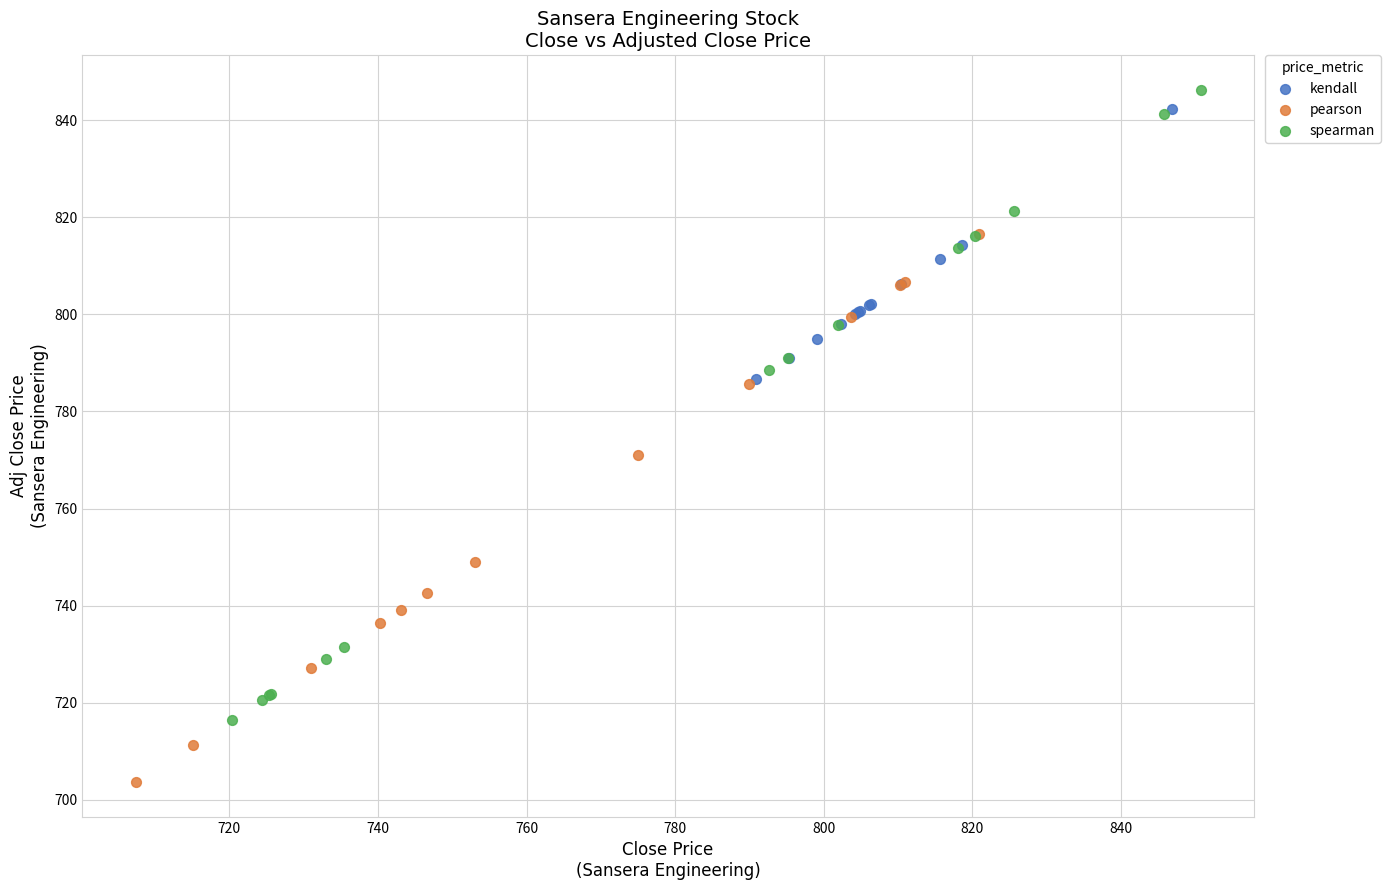

Which series contains the lowest Y value?

pearson